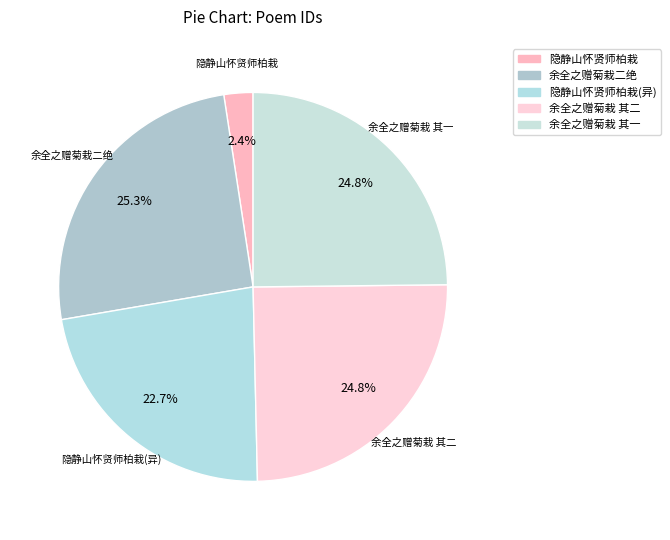

Do 隐静山怀贤师柏栽 and 余全之赠菊栽二绝 together represent more than half of the pie?

No